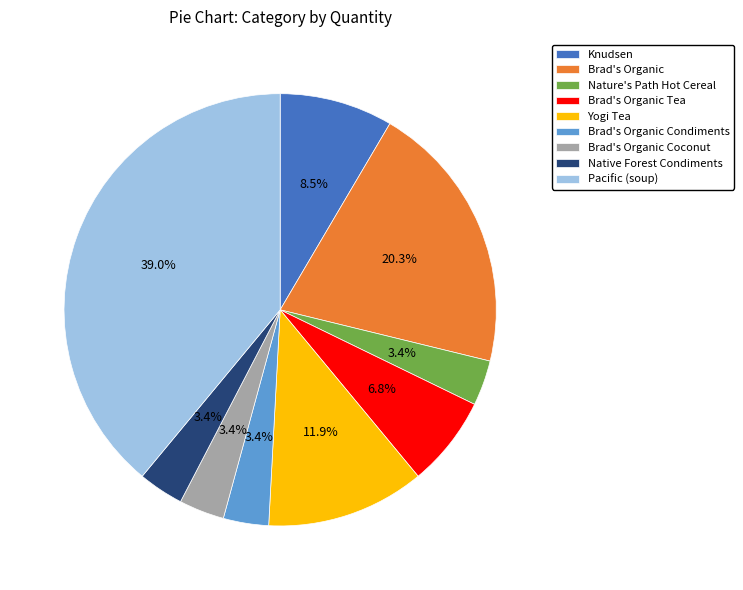

Which has a higher value, Brad's Organic Coconut or Brad's Organic?

Brad's Organic